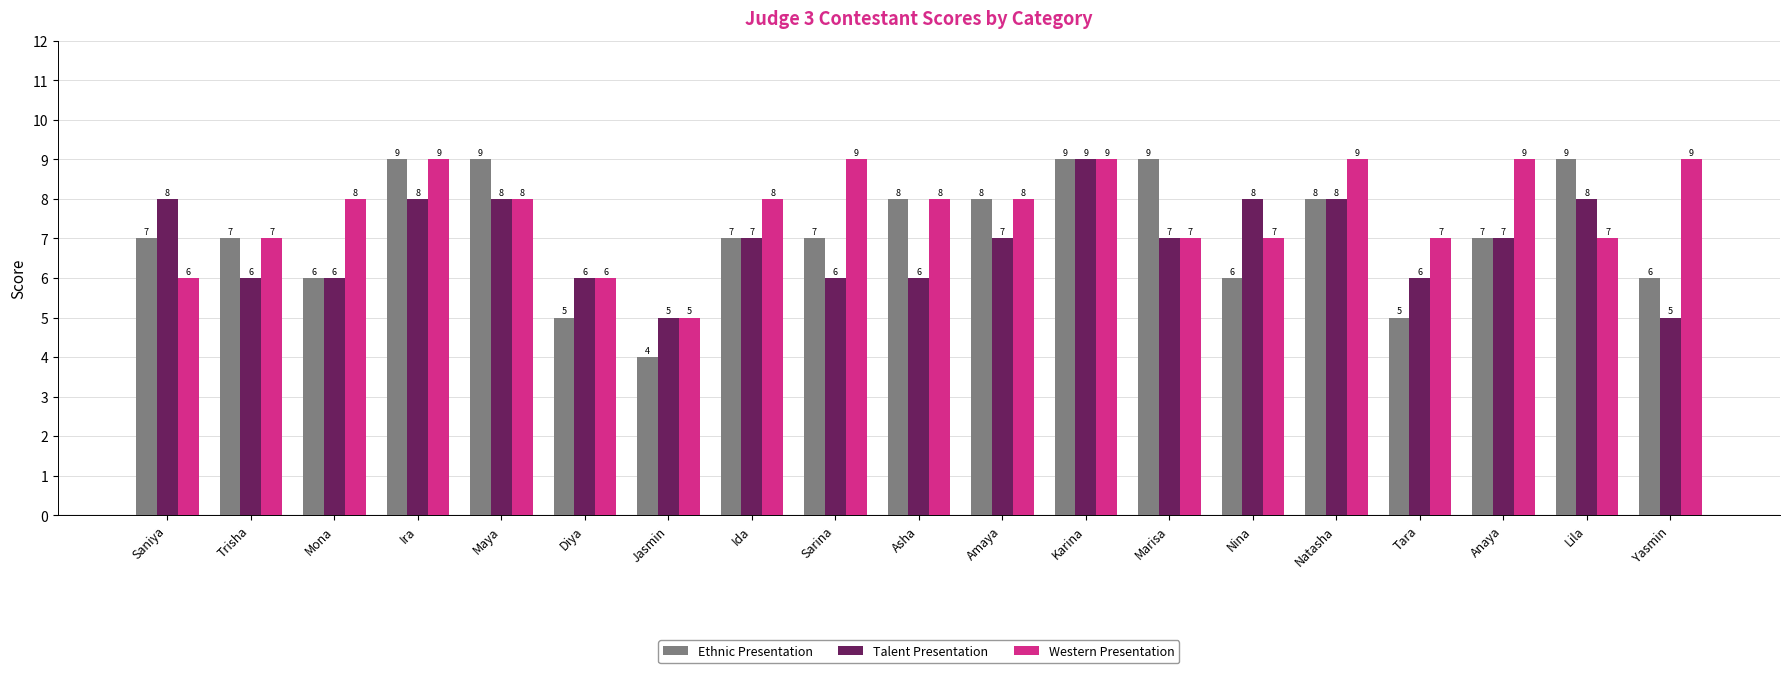

Count the Ethnic Presentation values in the range 6 to 9.

16